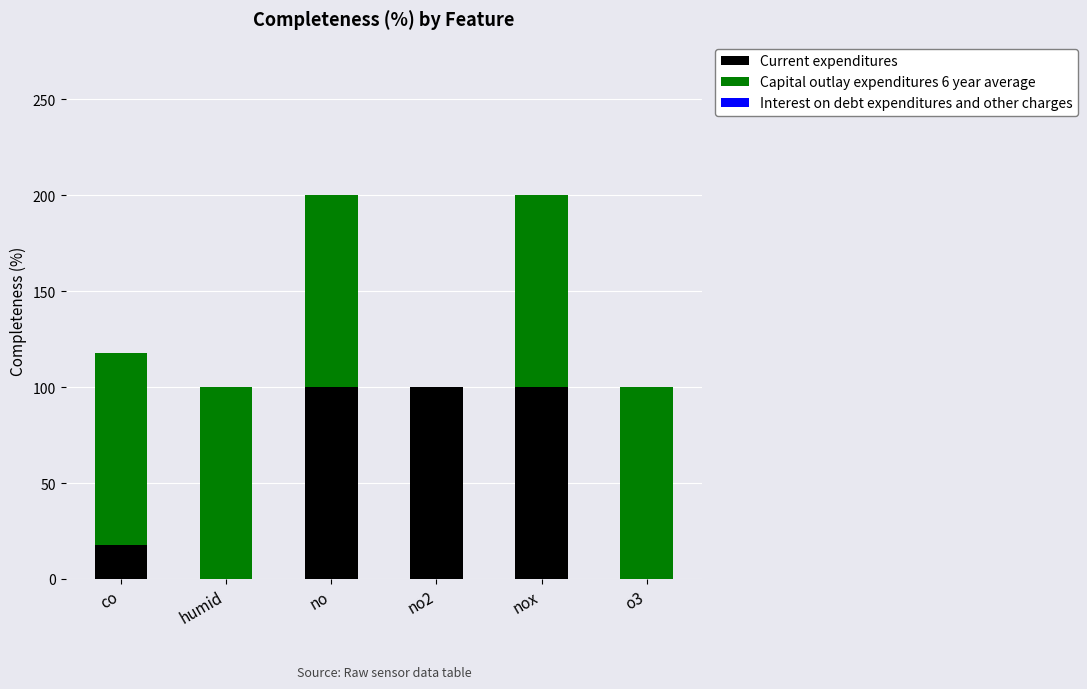

What is the difference between the Current expenditures values at co and o3?

17.9